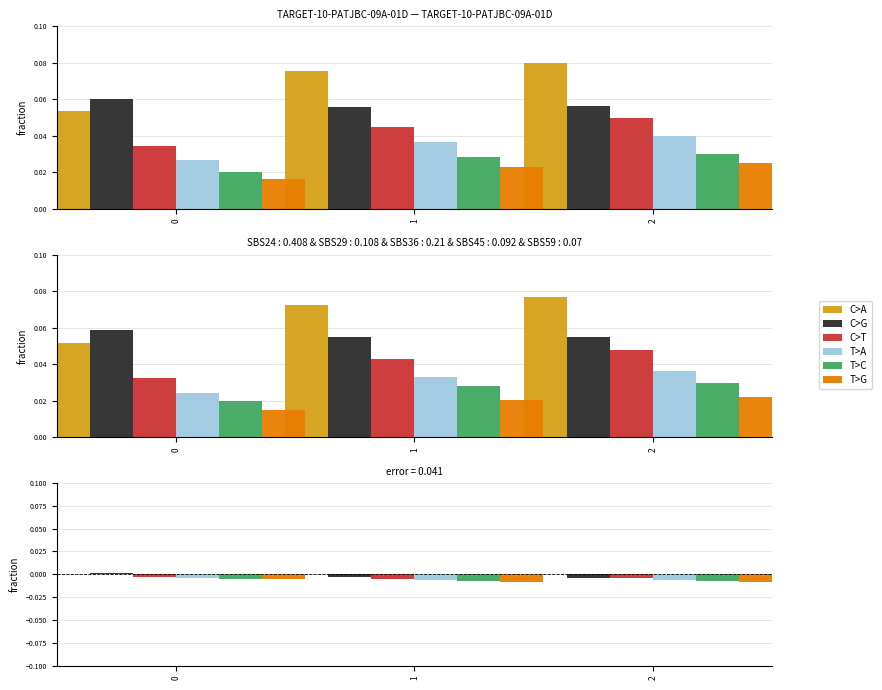

At how many categories does at least one series exceed 0?

1